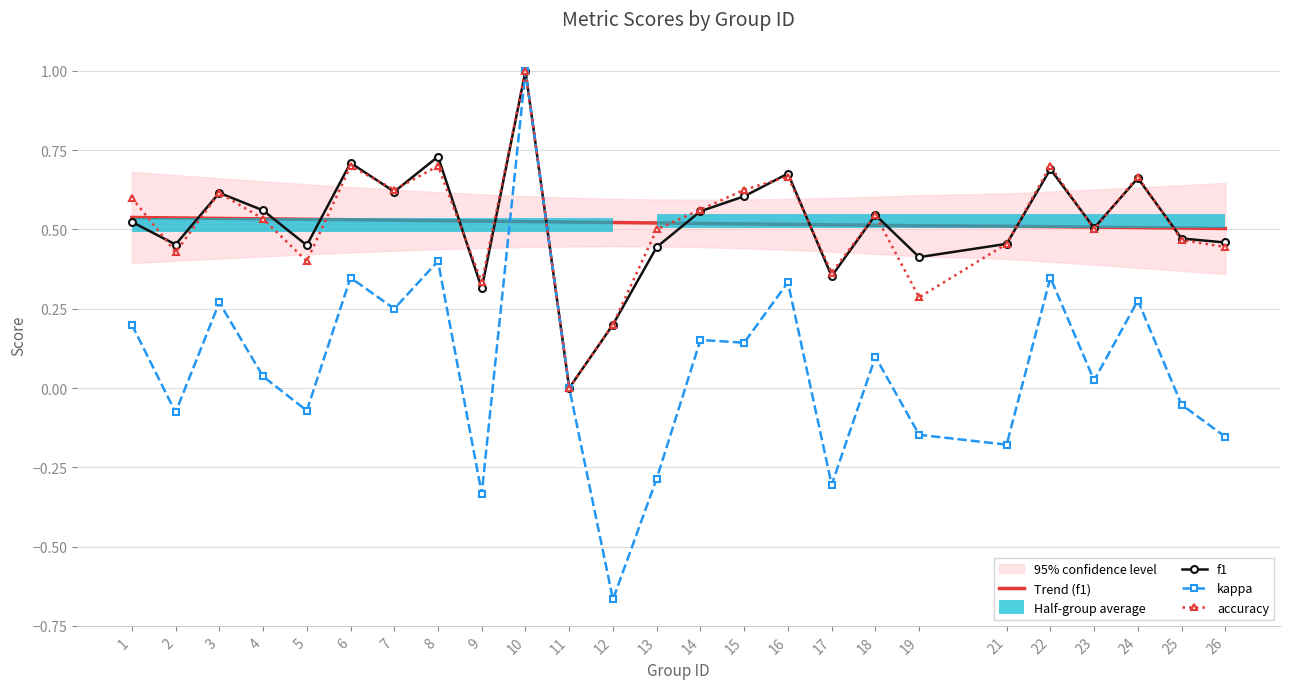

Reading left to right, extract all data points from this chart.

Trend (f1): 0.5	0.5	0.5	0.5	0.5	0.5	0.5	0.5	0.5	0.5	0.5	0.5	0.5	0.5	0.5	0.5	0.5	0.5	0.5	0.5	0.5	0.5	0.5	0.5	0.5
f1: 0.5	0.5	0.6	0.6	0.5	0.7	0.6	0.7	0.3	1.0	0.0	0.2	0.4	0.6	0.6	0.7	0.4	0.5	0.4	0.5	0.7	0.5	0.7	0.5	0.5
kappa: 0.2	-0.1	0.3	0.0	-0.1	0.3	0.2	0.4	-0.3	1.0	0.0	-0.7	-0.3	0.2	0.1	0.3	-0.3	0.1	-0.1	-0.2	0.3	0.0	0.3	-0.1	-0.2
accuracy: 0.6	0.4	0.6	0.5	0.4	0.7	0.6	0.7	0.3	1.0	0.0	0.2	0.5	0.6	0.6	0.7	0.4	0.5	0.3	0.5	0.7	0.5	0.7	0.5	0.4